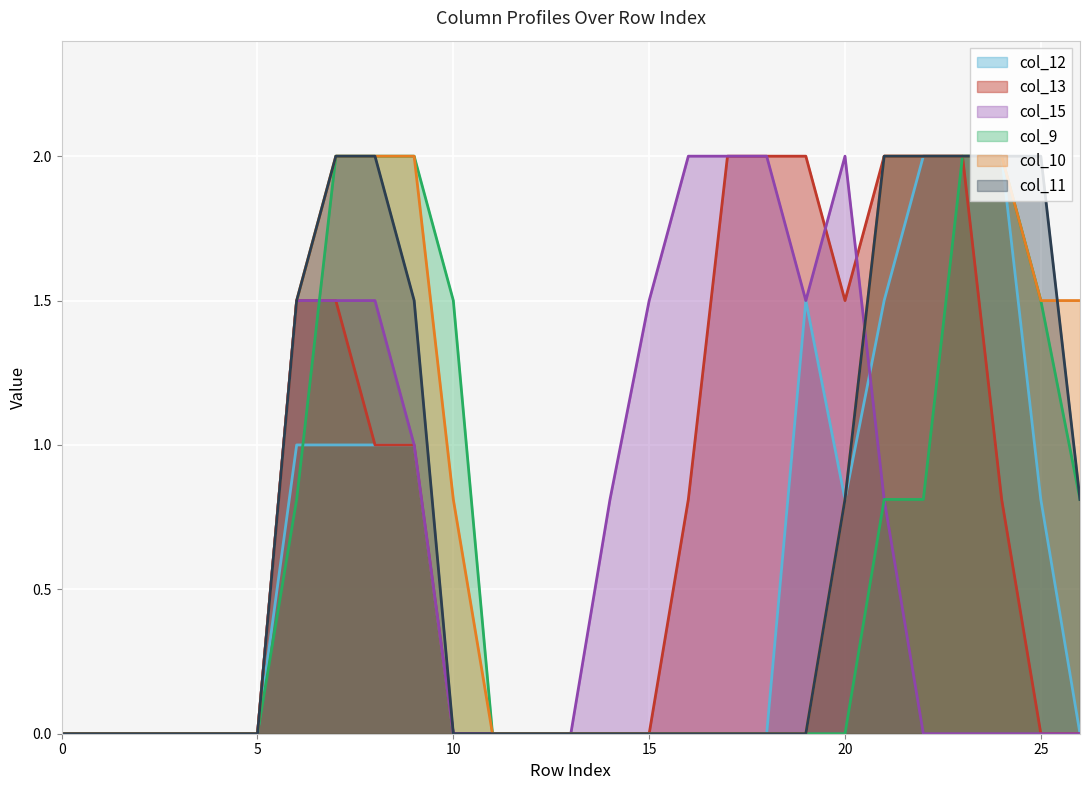

How many lines are shown in the chart?

6